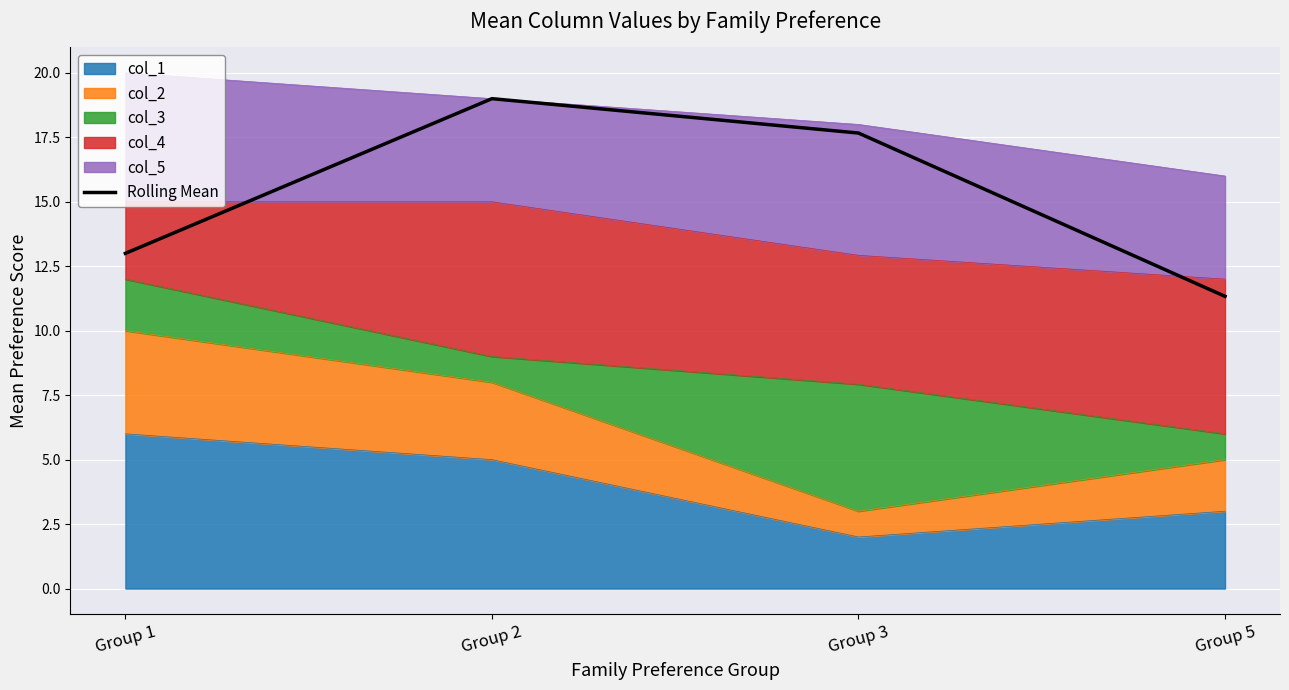

Which label corresponds to the smallest value in the chart?

Group 5